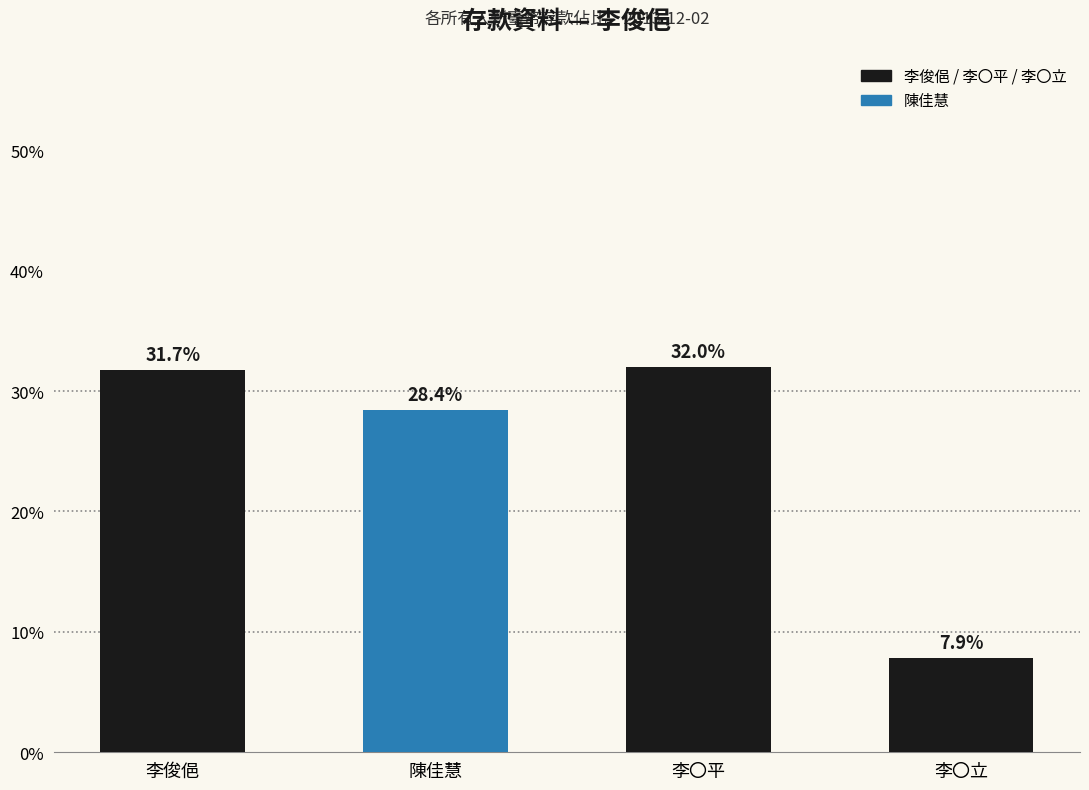

Approximately how many times larger is the value at 李〇平 compared to 陳佳慧?

1.1